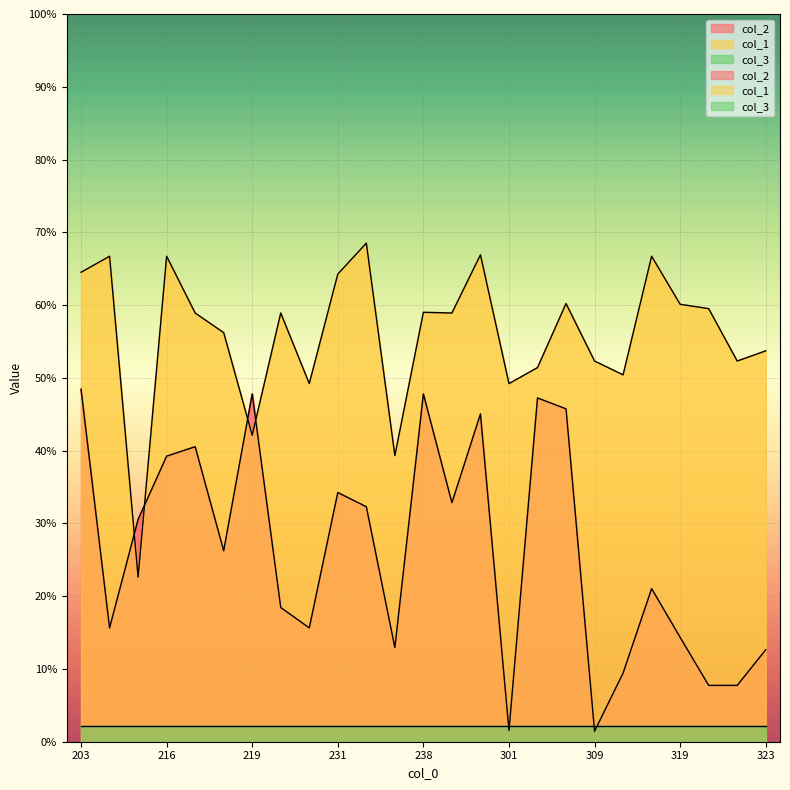

How many interior local valleys does the col_2 series have?

7